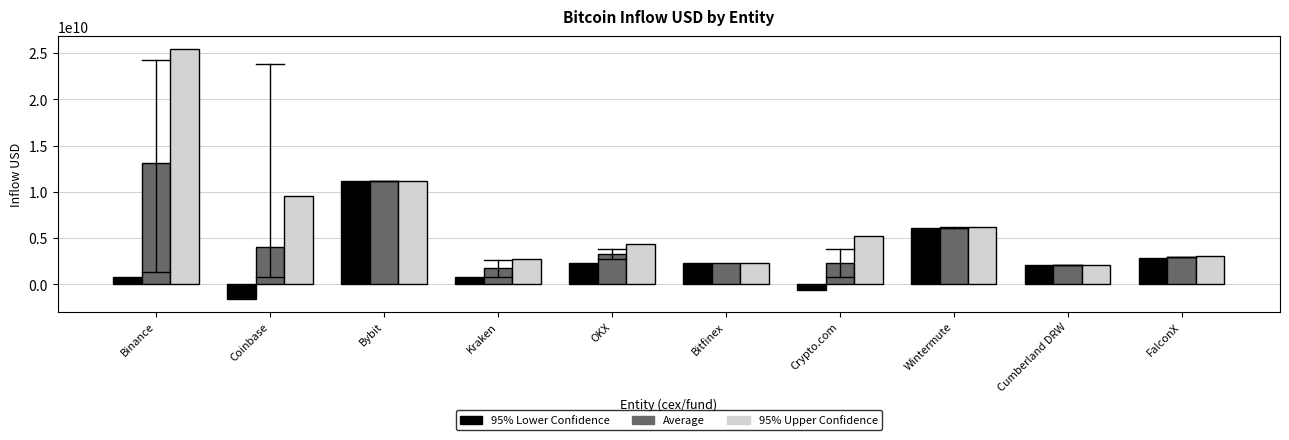

Between Kraken and OKX, which series saw the biggest shift?

95% Upper Confidence